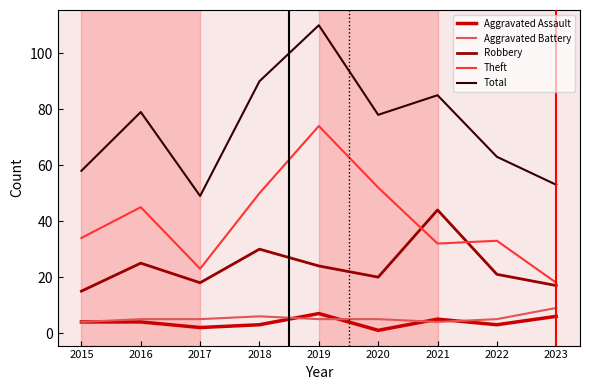

In Theft, how many points are higher than both neighbors (excluding endpoints)?

3